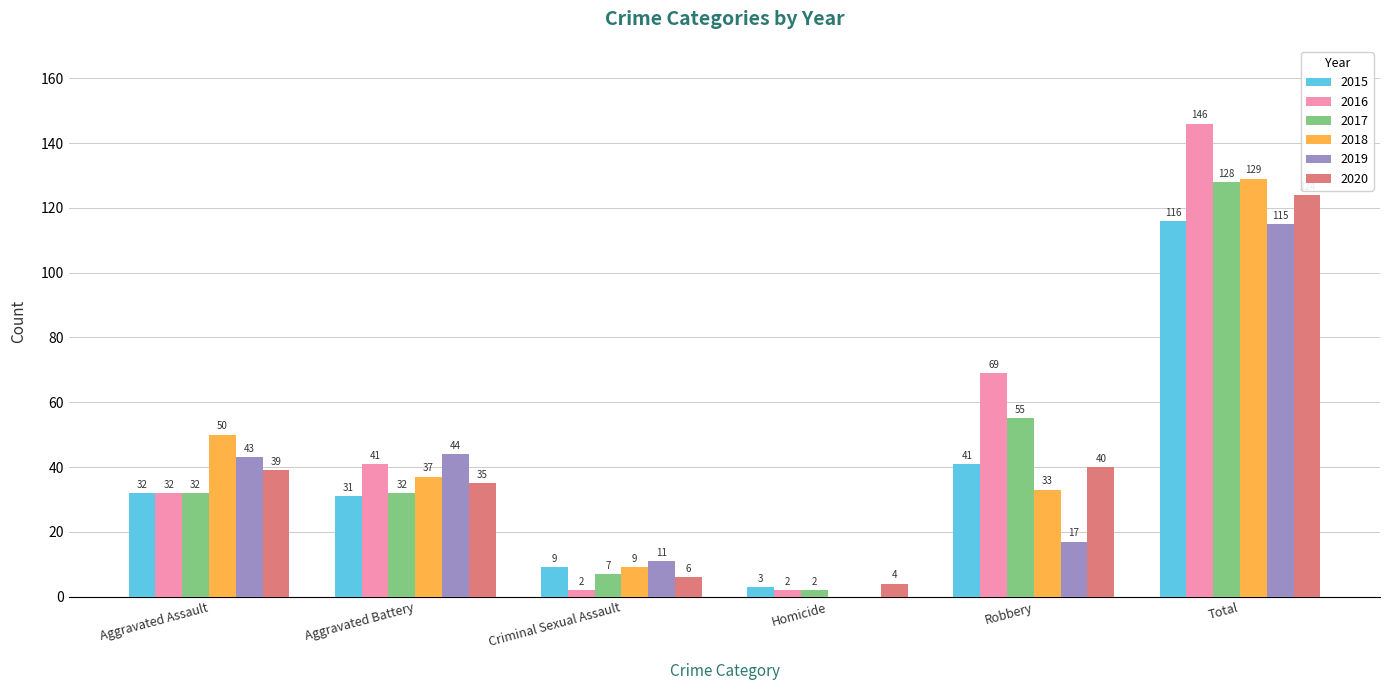

At which category is the sum across all series the highest?

Total